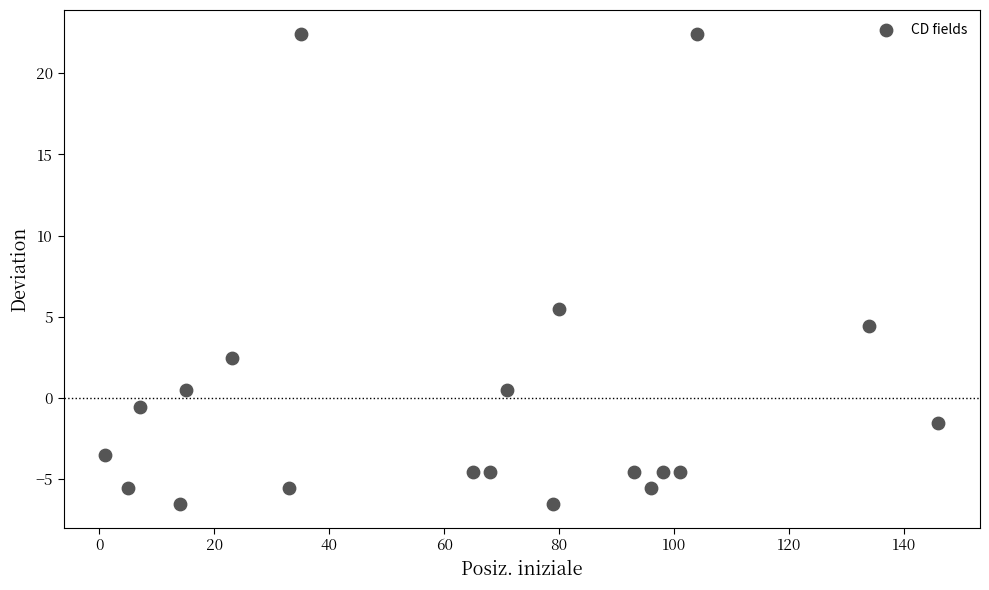

What is the range of X values (max minus min)?

145.0